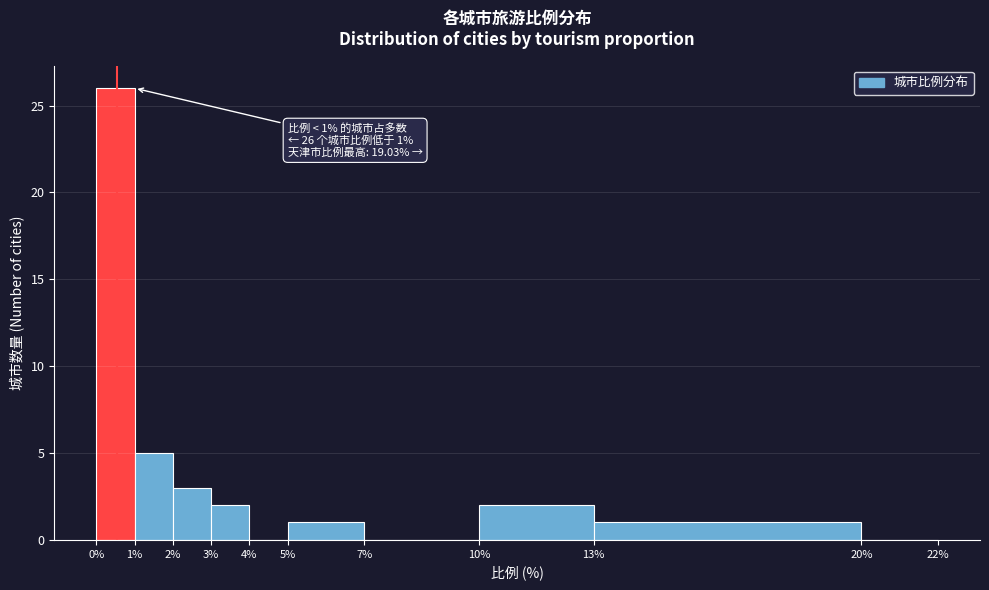

Which range on the x-axis has the tallest bar?

0% to 1%